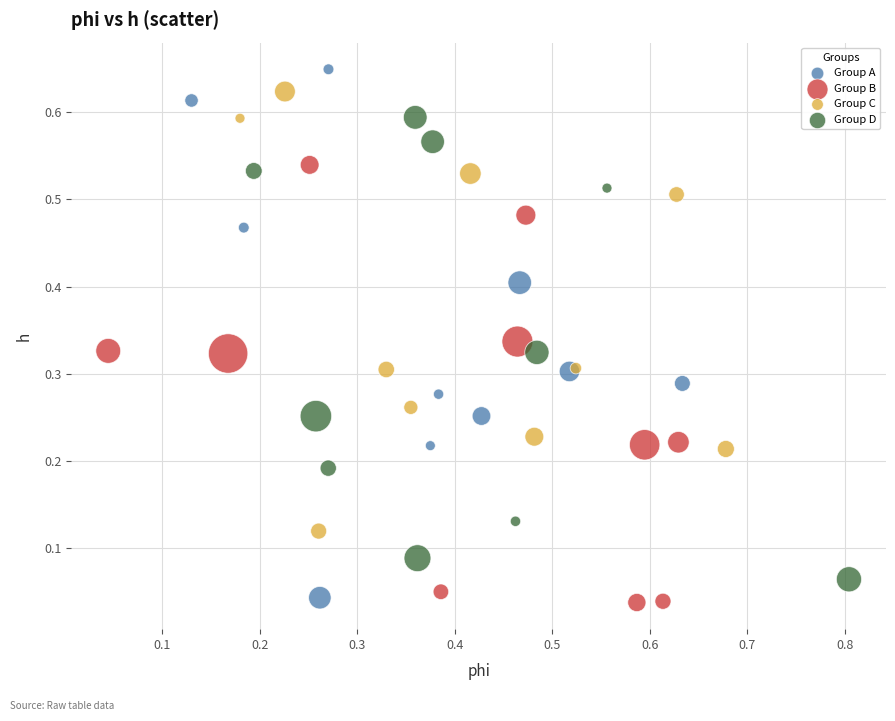

Which series has the largest Y range (max minus min)?

Group A